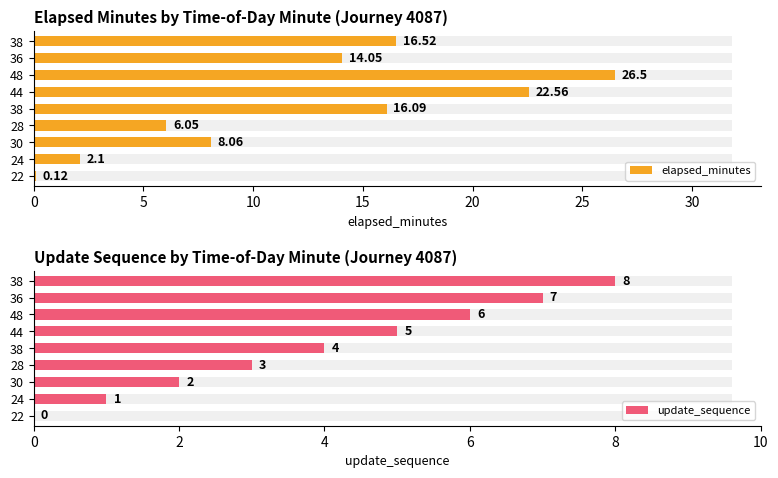

Between 28 and 36, which series saw the biggest shift?

elapsed_minutes